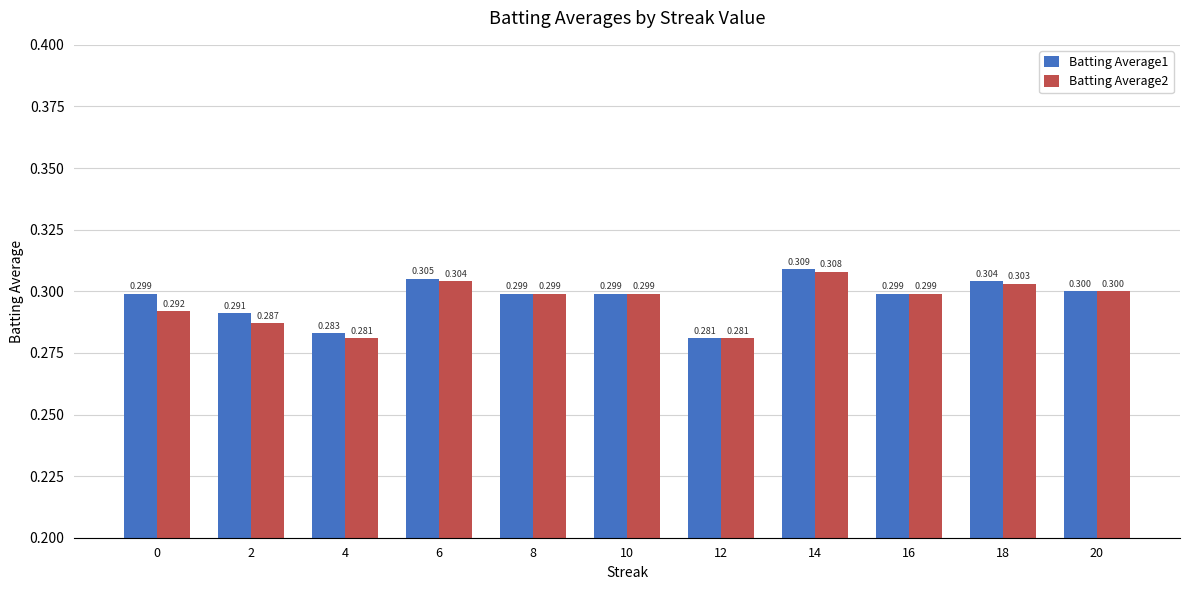

True or false: Batting Average2 has a value of 0.3 at 0.

True